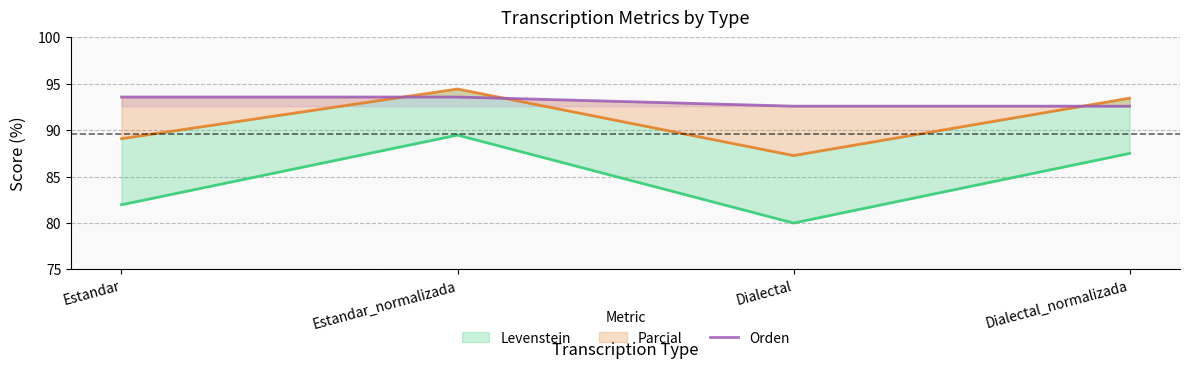

What is the difference between the maximum and minimum values in the Orden series?

1.0